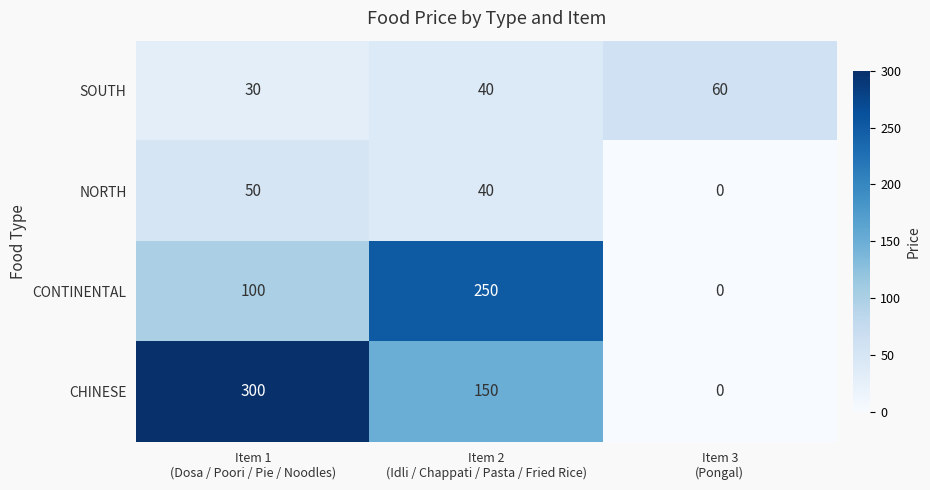

How many values in CONTINENTAL are above zero?

2